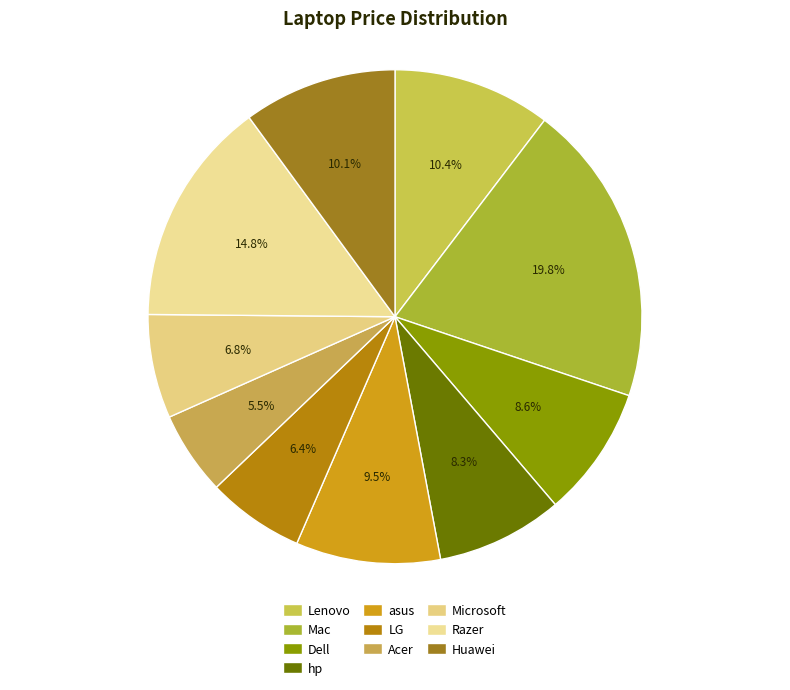

Which category has the biggest portion of the pie?

Mac